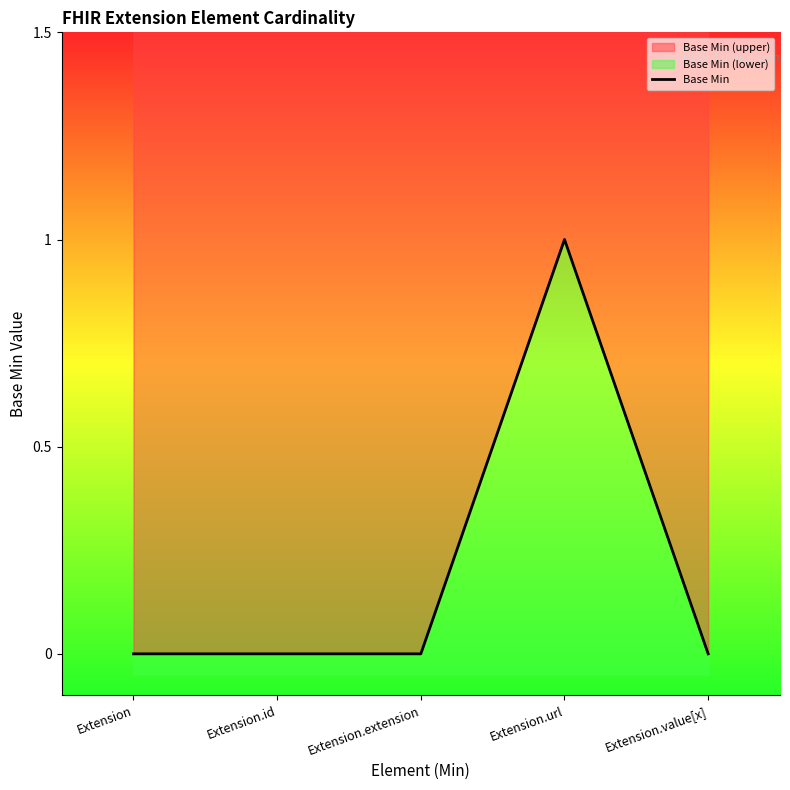

What is the label of the 4th point from the right?

Extension.id